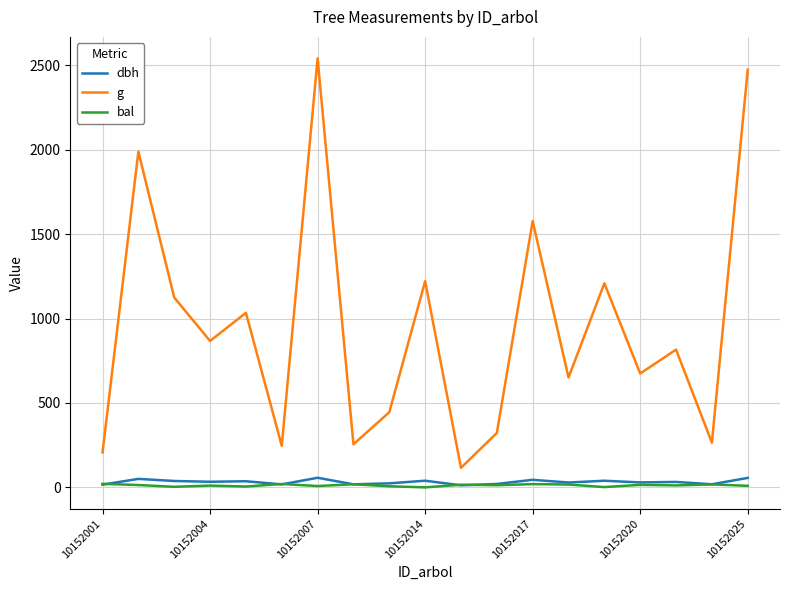

What is the sum of all g values?

18036.2